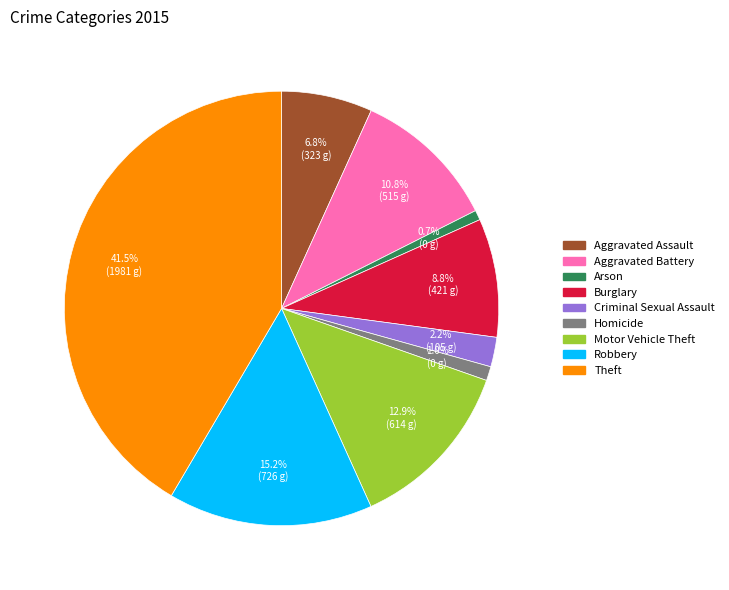

To the nearest percent, what is the difference between the Burglary and Homicide slice percentages?

8%